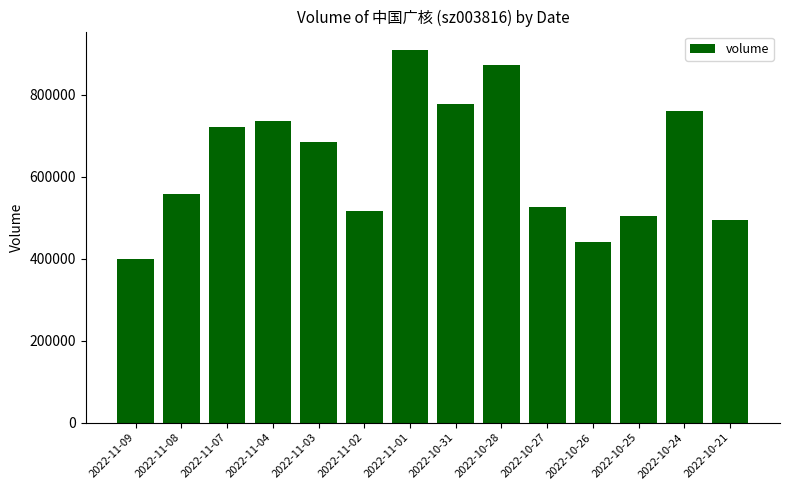

What is the sum of all values?

8898454